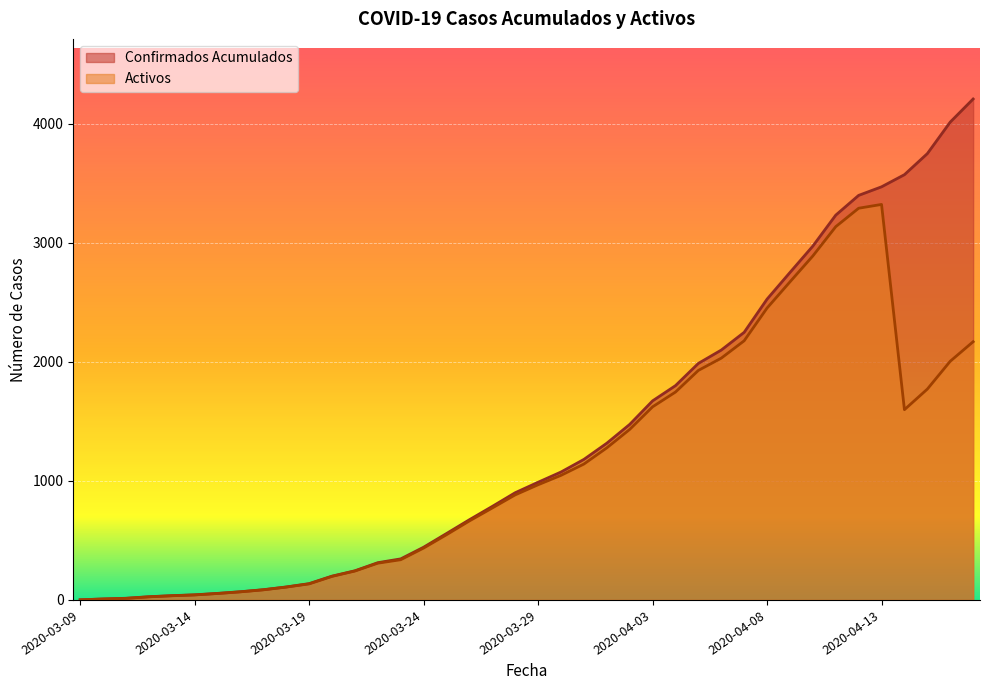

At which label does Activos reach its minimum?

2020-03-09